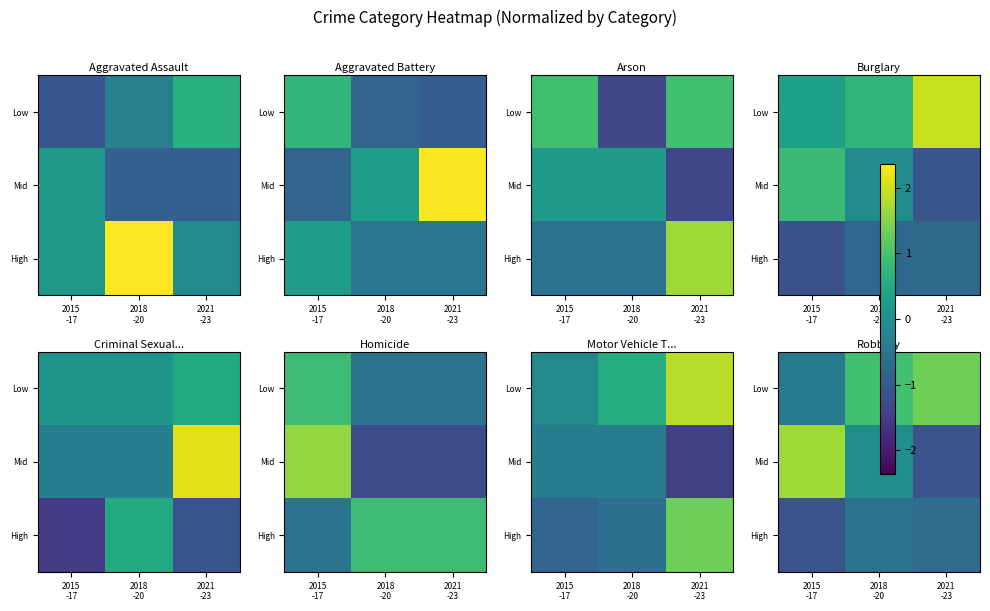

The value of Low at 2015 -17 is -0.4. True or false?

True